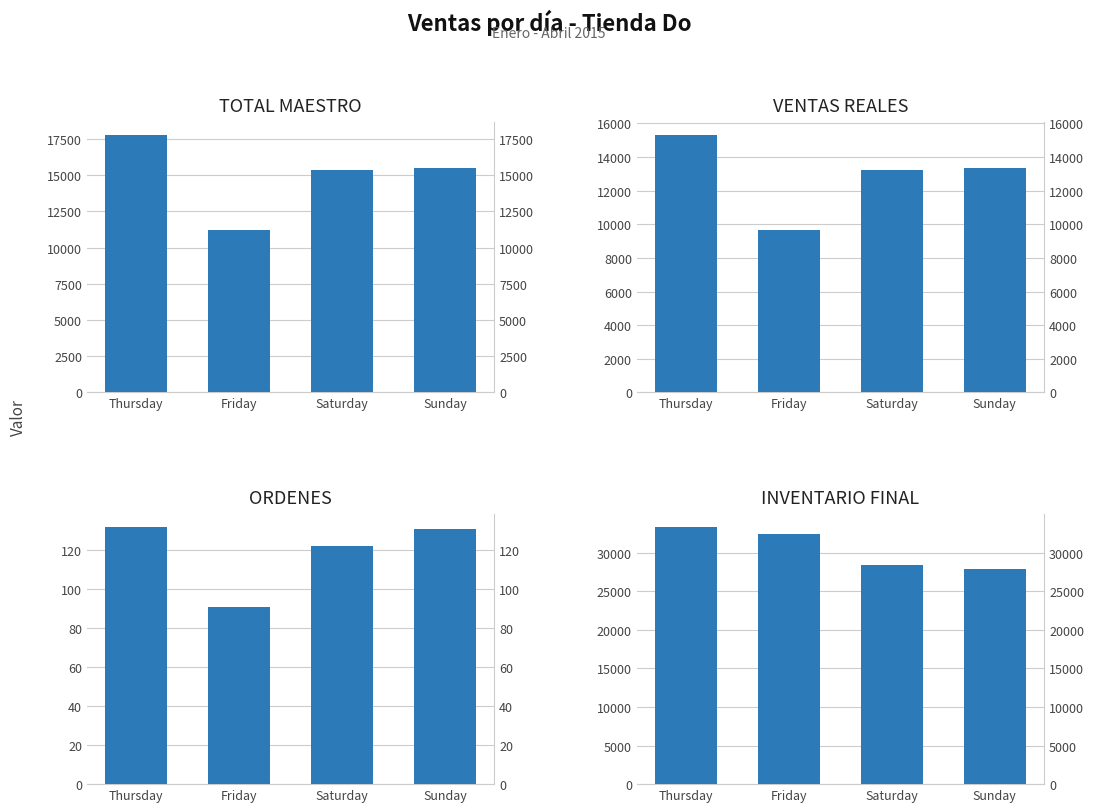

Rank the categories by TOTAL MAESTRO value from lowest to highest.

Friday, Saturday, Sunday, Thursday